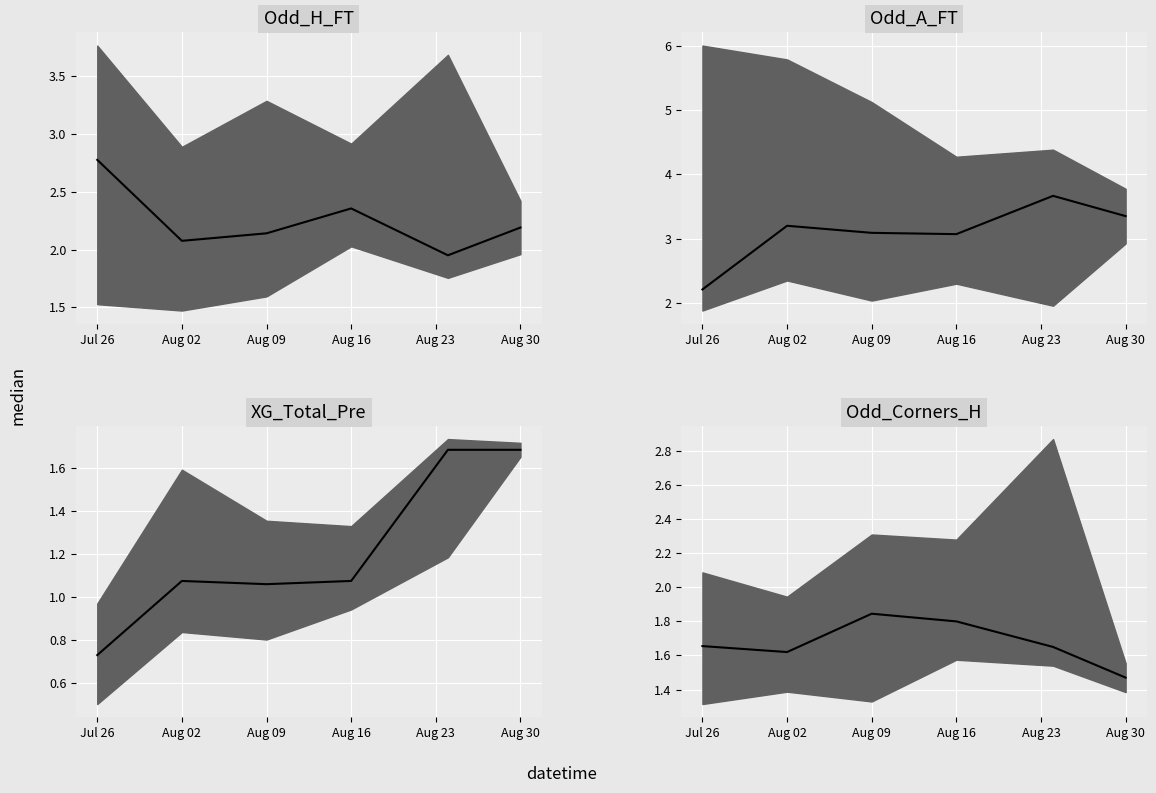

What are all the series names shown in the legend?

Odd_H_FT median, Odd_A_FT median, XG_Total_Pre median, Odd_Corners_H median